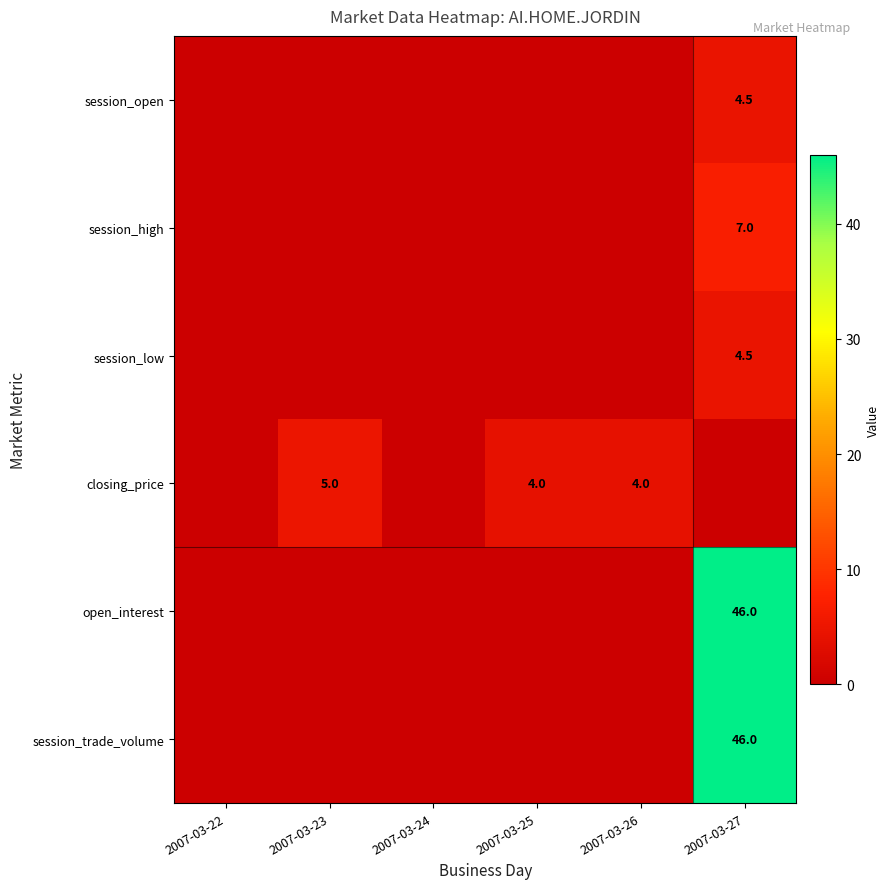

Count the number of categories in the chart.

6